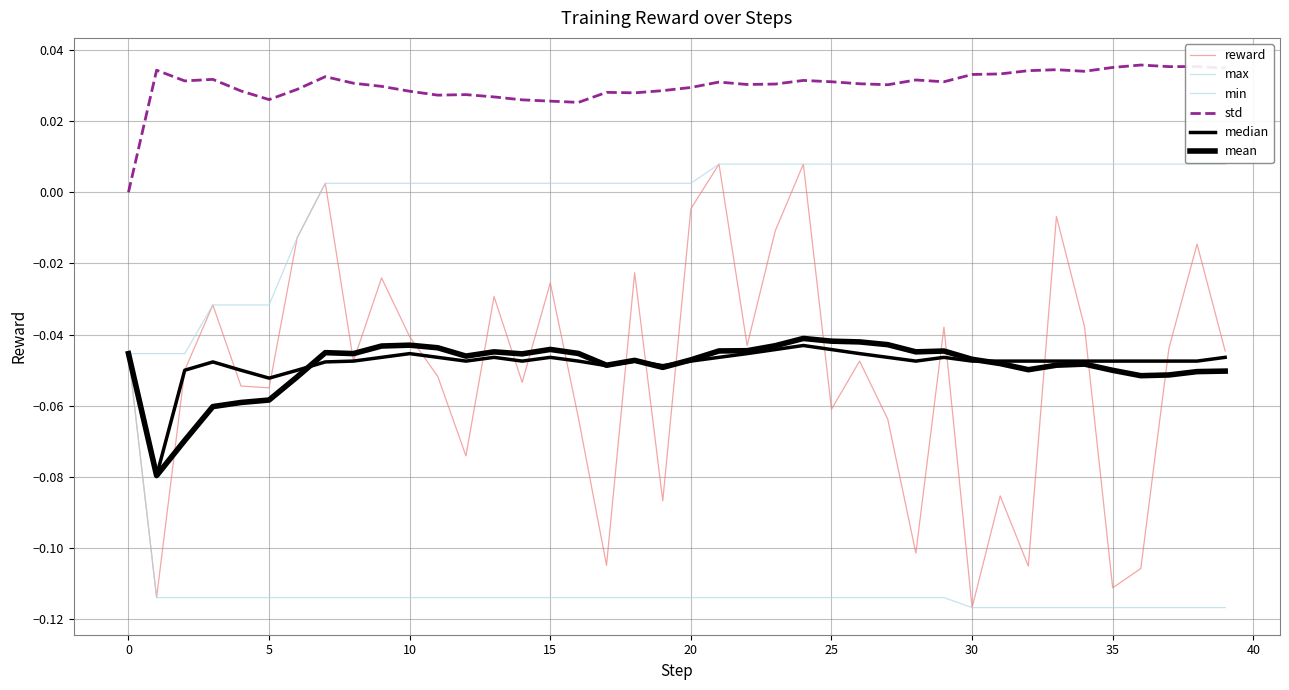

How many lines are shown in the chart?

6